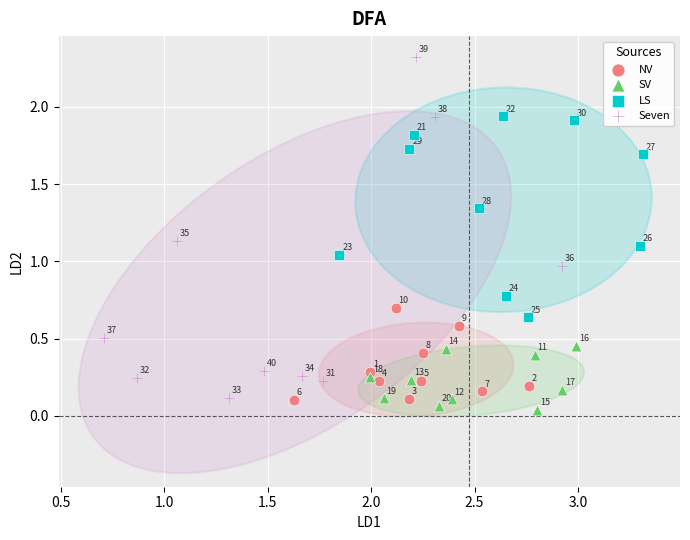

Which series reaches the maximum Y coordinate?

Seven